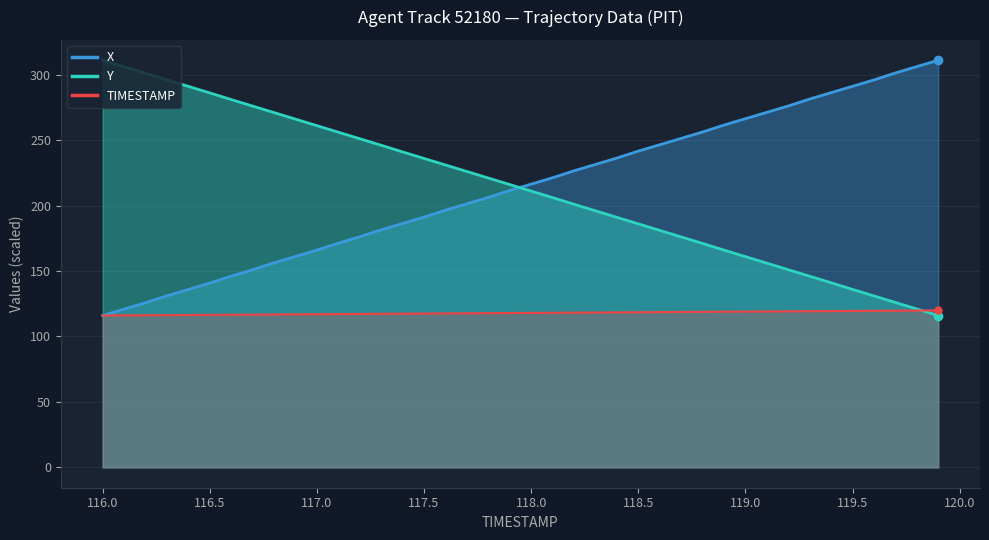

The TIMESTAMP series shows 31.3 at 118.5. True or false?

False